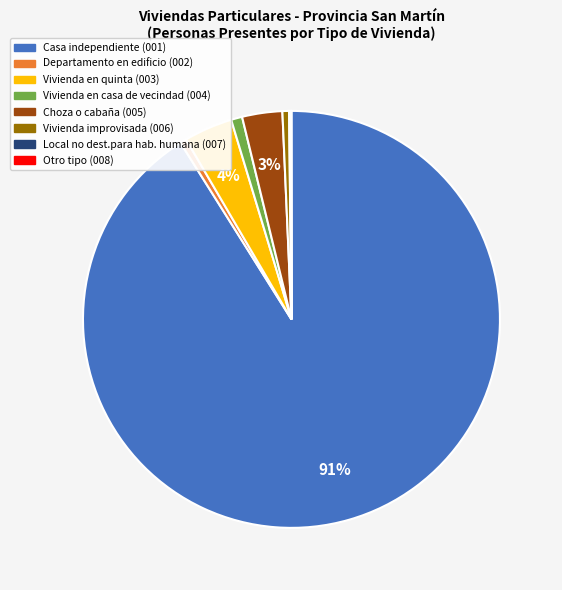

Between Choza o cabaña (005) and Casa independiente (001), which is larger?

Casa independiente (001)